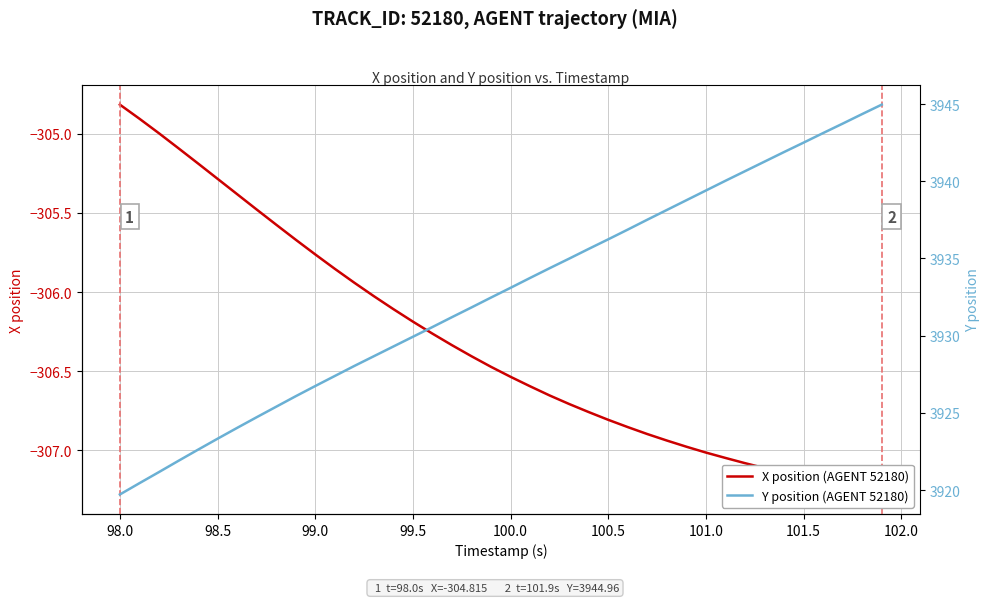

True or false: X position (AGENT 52180) has more than 1 points higher than both neighbors.

False